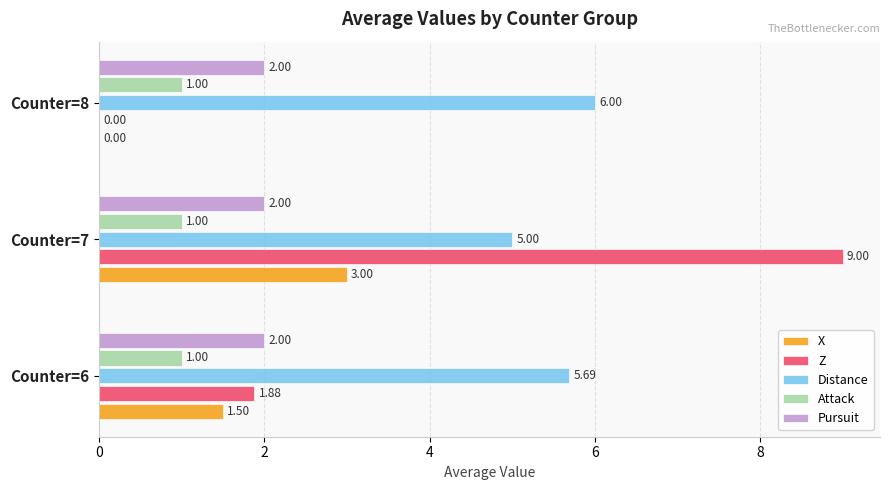

What is the sum of the Pursuit values at Counter=6 and Counter=8?

4.0